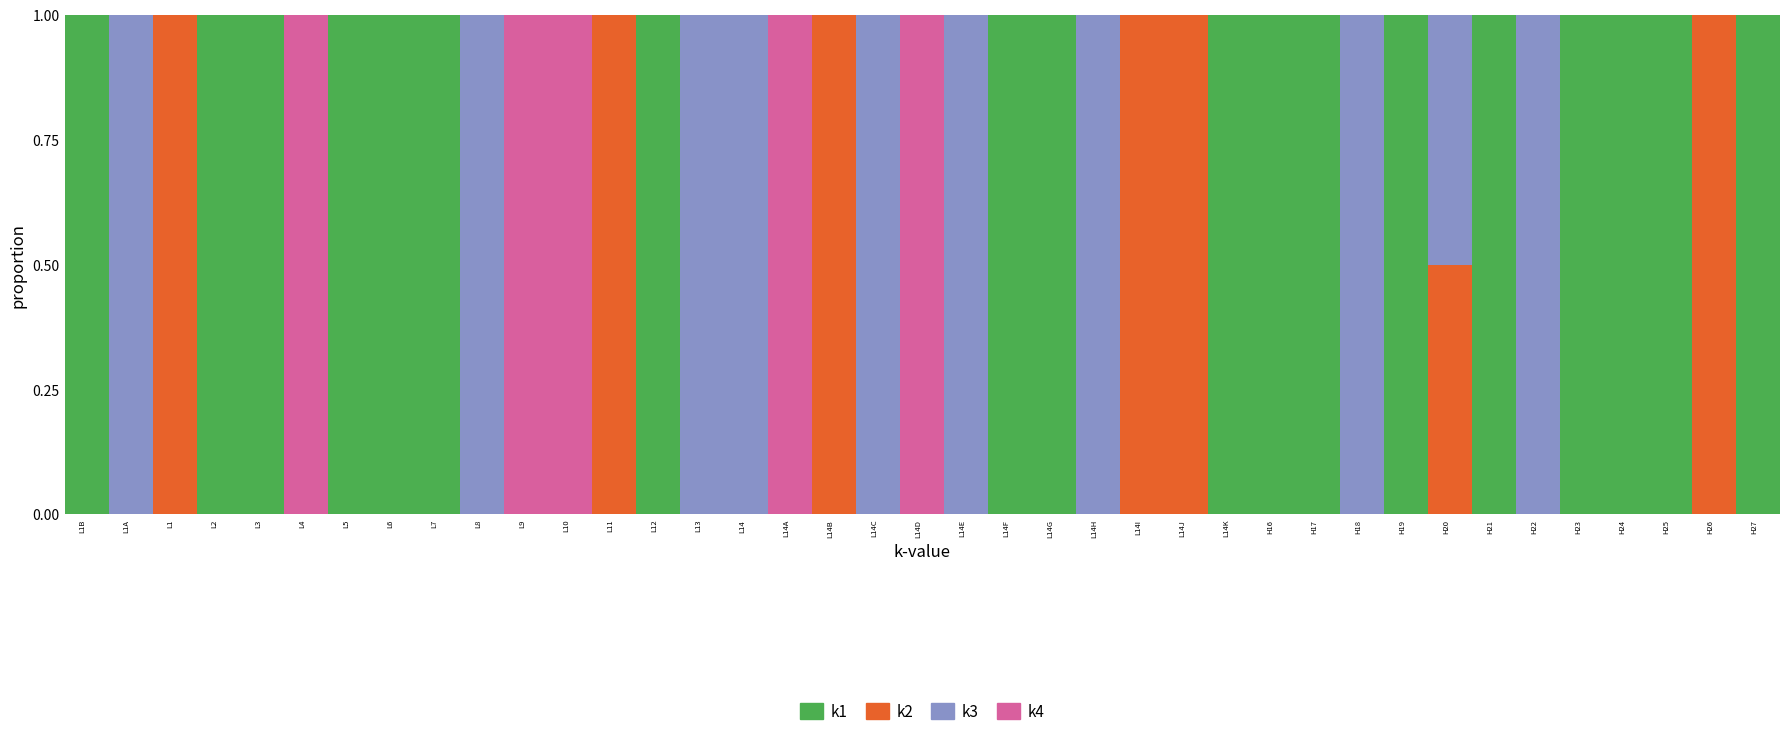

Are the bars grouped side by side (vs. stacked)?

No